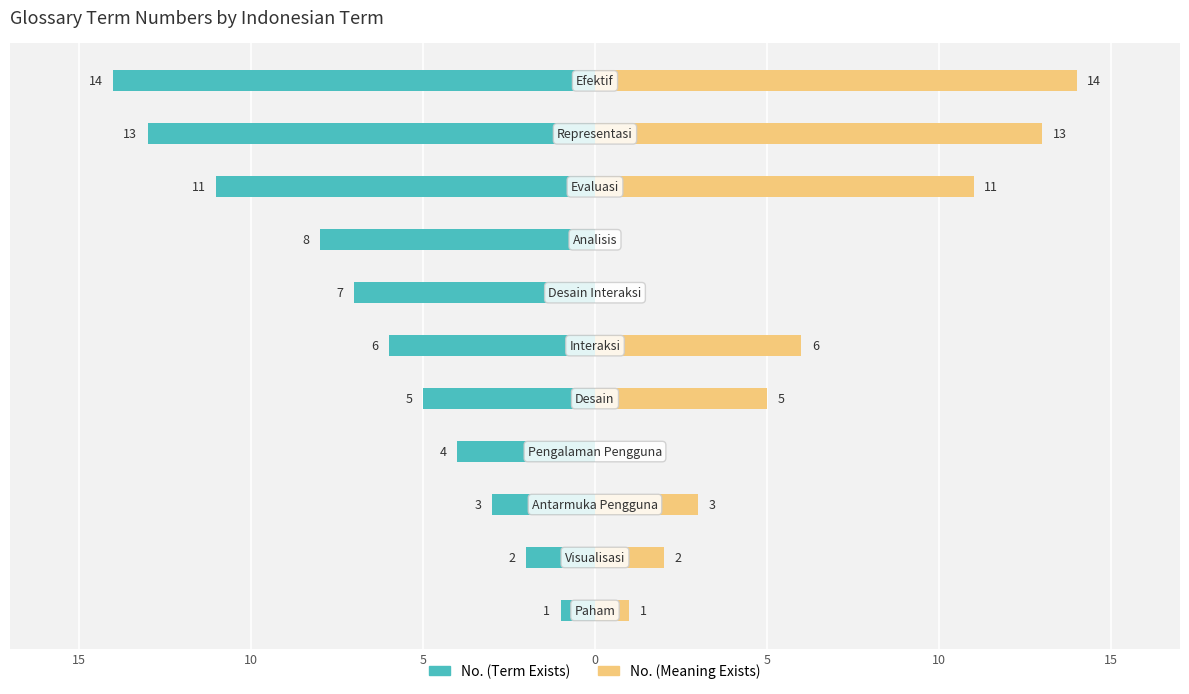

True or false: No. (Term Exists) has a value of -8 at 5.

False